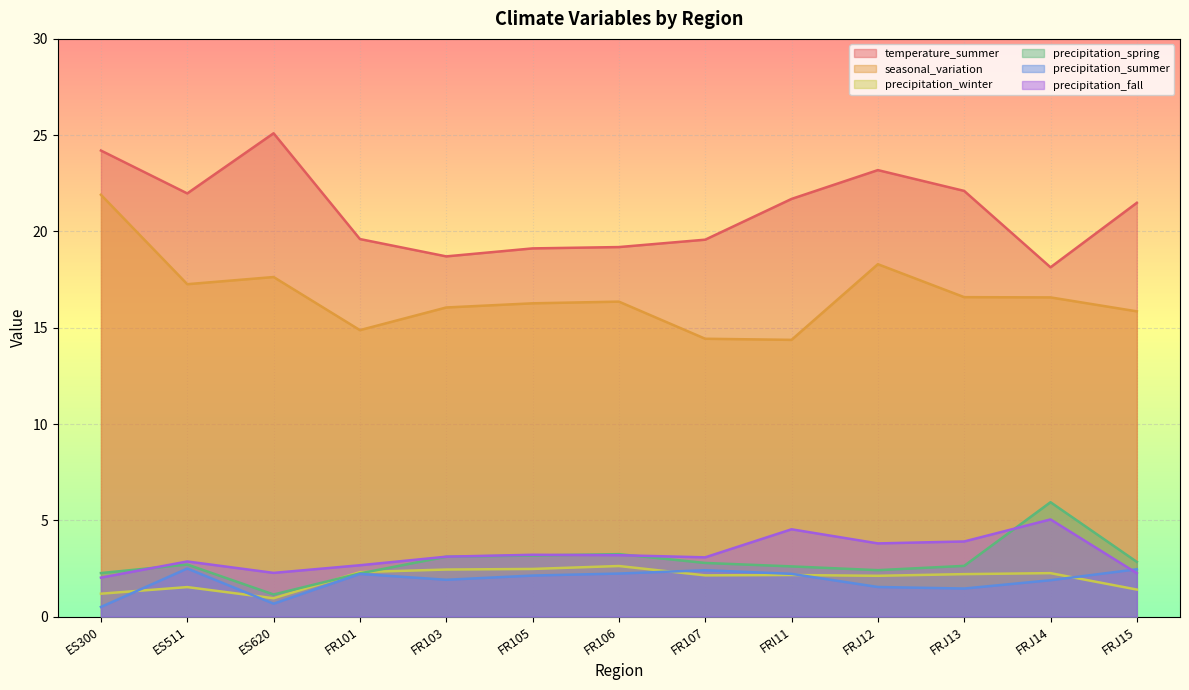

What is the average value of the seasonal_variation series?

16.7